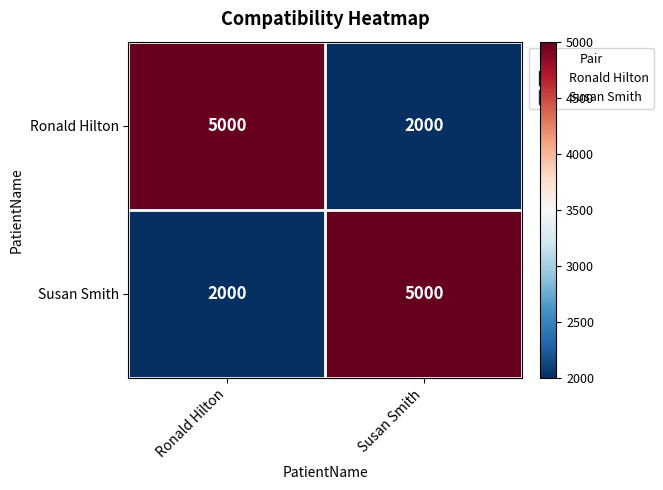

True or false: Ronald Hilton has a value of 5000 at Ronald Hilton.

True